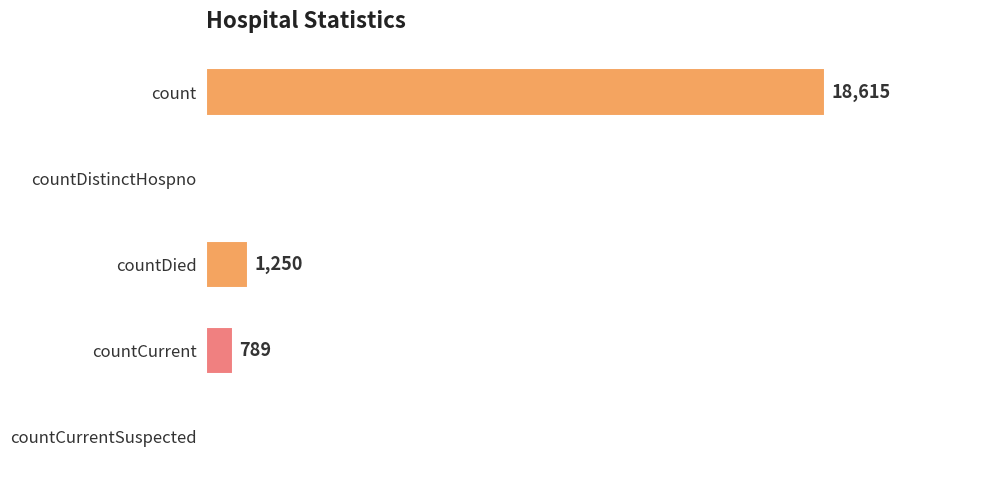

At which label is the value closest to 9307?

countDied